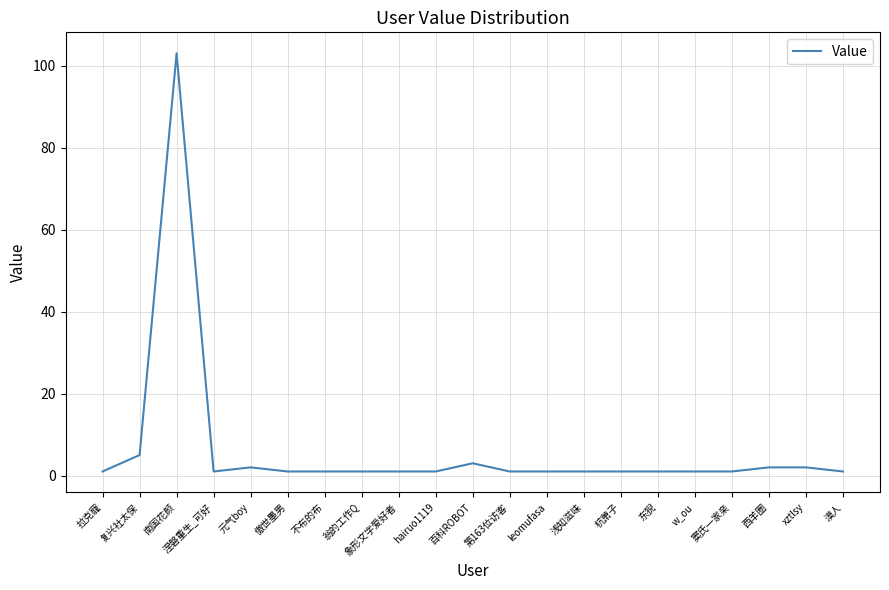

What is the minimum value shown in the chart?

1